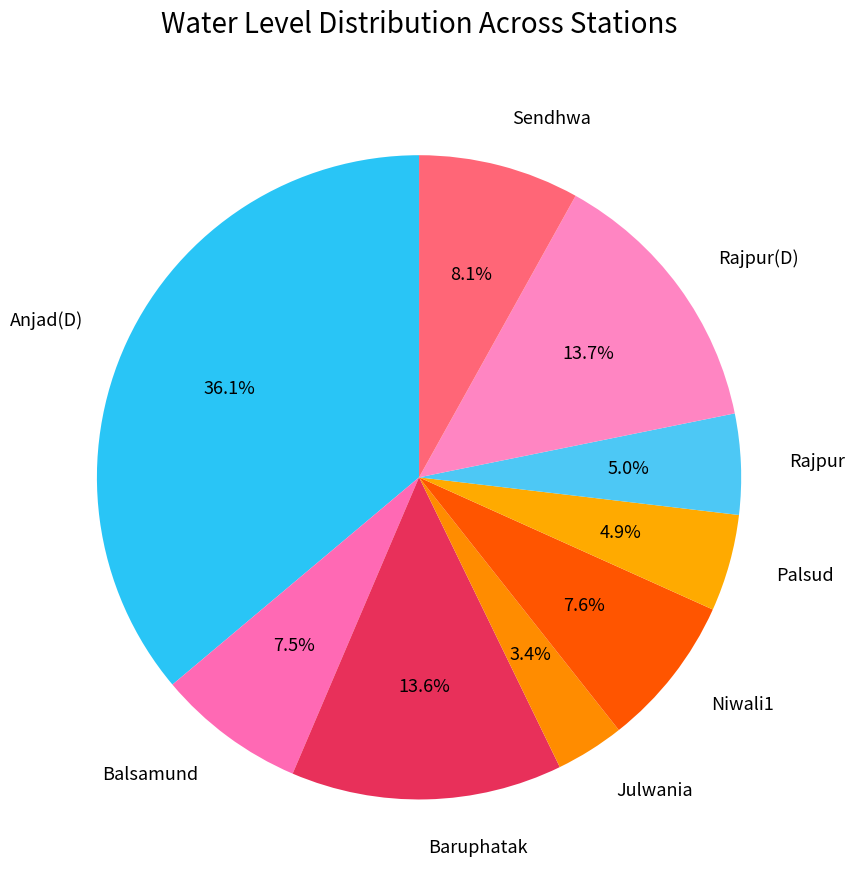

What is the ratio of the value at Rajpur to the value at Baruphatak?

0.4